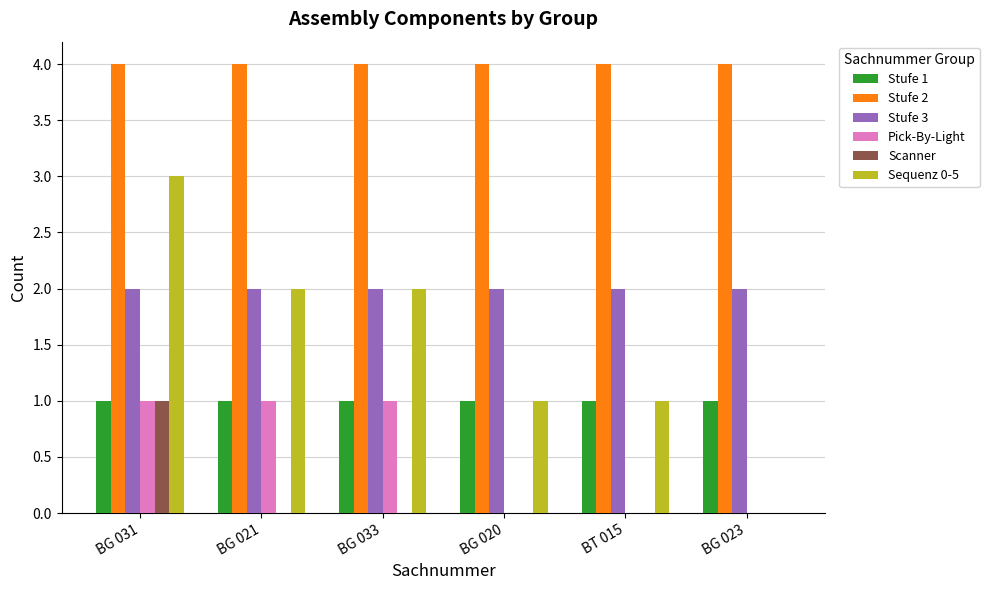

Is the value of Stufe 2 at BT 015 greater than the value of Sequenz 0-5 at BG 021?

Yes